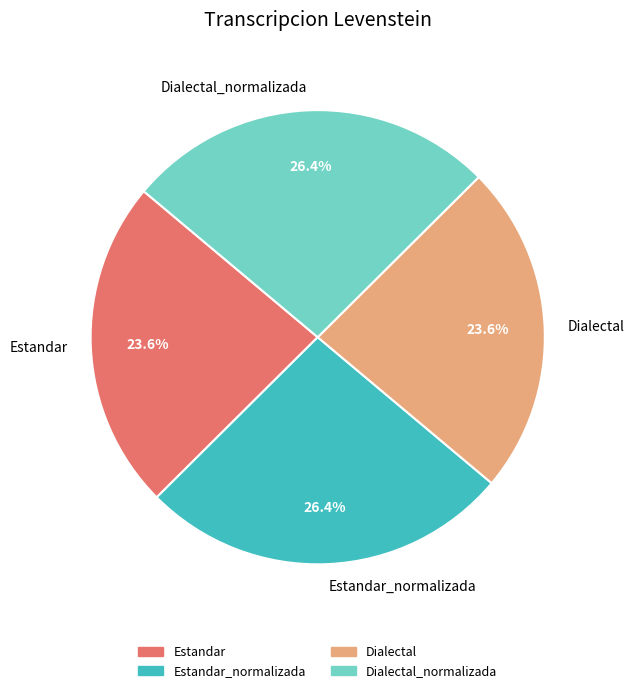

What portion of the pie excludes Estandar?

76.4%